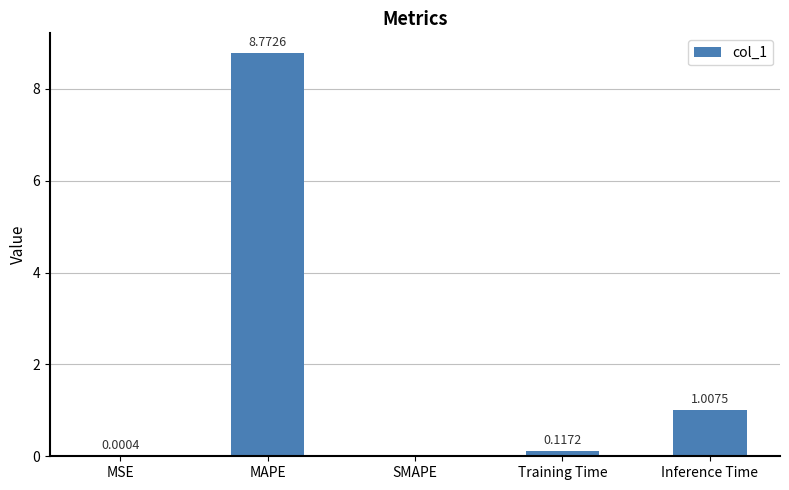

What is the sum of all values?

9.9